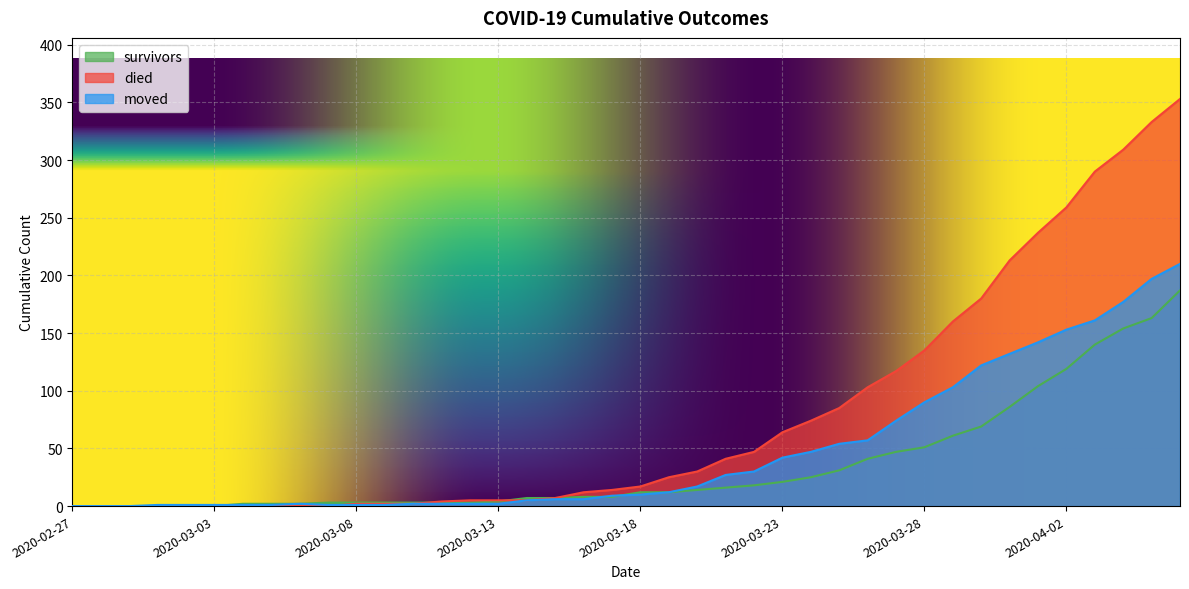

Reading left to right, extract all data points from this chart.

survivors: 2020-02-27=0	2020-02-28=0	2020-02-29=0	2020-03-01=0	2020-03-02=0	2020-03-03=0	2020-03-04=2	2020-03-05=2	2020-03-06=2	2020-03-07=3	2020-03-08=3	2020-03-09=3	2020-03-10=3	2020-03-11=3	2020-03-12=3	2020-03-13=4	2020-03-14=7	2020-03-15=7	2020-03-16=8	2020-03-17=8	2020-03-18=12	2020-03-19=12	2020-03-20=14	2020-03-21=16	2020-03-22=18	2020-03-23=21	2020-03-24=25	2020-03-25=31	2020-03-26=41	2020-03-27=47	2020-03-28=51	2020-03-29=61	2020-03-30=69	2020-03-31=86	2020-04-01=104	2020-04-02=119	2020-04-03=140	2020-04-04=154	2020-04-05=163	2020-04-06=187
died: 2020-02-27=0	2020-02-28=0	2020-02-29=0	2020-03-01=0	2020-03-02=0	2020-03-03=0	2020-03-04=0	2020-03-05=0	2020-03-06=0	2020-03-07=0	2020-03-08=2	2020-03-09=2	2020-03-10=2	2020-03-11=4	2020-03-12=5	2020-03-13=5	2020-03-14=5	2020-03-15=7	2020-03-16=12	2020-03-17=14	2020-03-18=17	2020-03-19=25	2020-03-20=30	2020-03-21=41	2020-03-22=47	2020-03-23=64	2020-03-24=74	2020-03-25=85	2020-03-26=103	2020-03-27=117	2020-03-28=135	2020-03-29=160	2020-03-30=180	2020-03-31=213	2020-04-01=237	2020-04-02=259	2020-04-03=290	2020-04-04=309	2020-04-05=333	2020-04-06=353
moved: 2020-02-27=0	2020-02-28=0	2020-02-29=0	2020-03-01=1	2020-03-02=1	2020-03-03=1	2020-03-04=1	2020-03-05=1	2020-03-06=2	2020-03-07=1	2020-03-08=1	2020-03-09=1	2020-03-10=2	2020-03-11=2	2020-03-12=2	2020-03-13=2	2020-03-14=5	2020-03-15=6	2020-03-16=6	2020-03-17=9	2020-03-18=10	2020-03-19=12	2020-03-20=17	2020-03-21=27	2020-03-22=30	2020-03-23=42	2020-03-24=47	2020-03-25=54	2020-03-26=57	2020-03-27=74	2020-03-28=90	2020-03-29=103	2020-03-30=122	2020-03-31=132	2020-04-01=142	2020-04-02=153	2020-04-03=161	2020-04-04=177	2020-04-05=197	2020-04-06=210